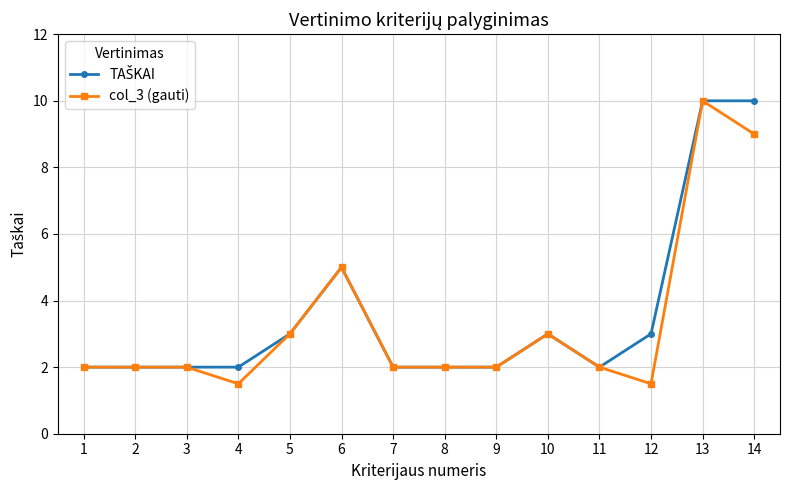

At how many categories does at least one series exceed 4?

3